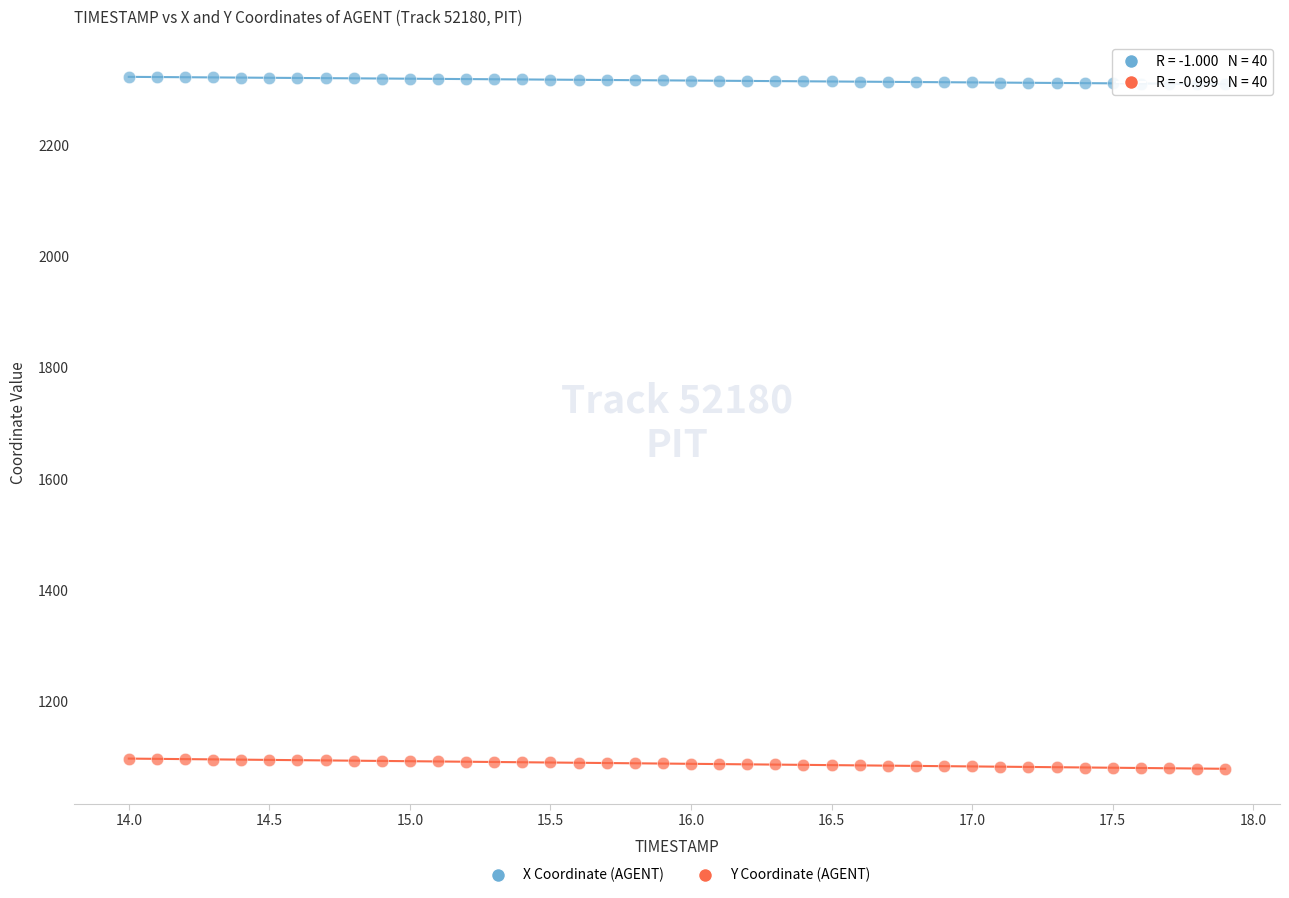

What is the X range (max minus min) for the scatter plot?

3.9